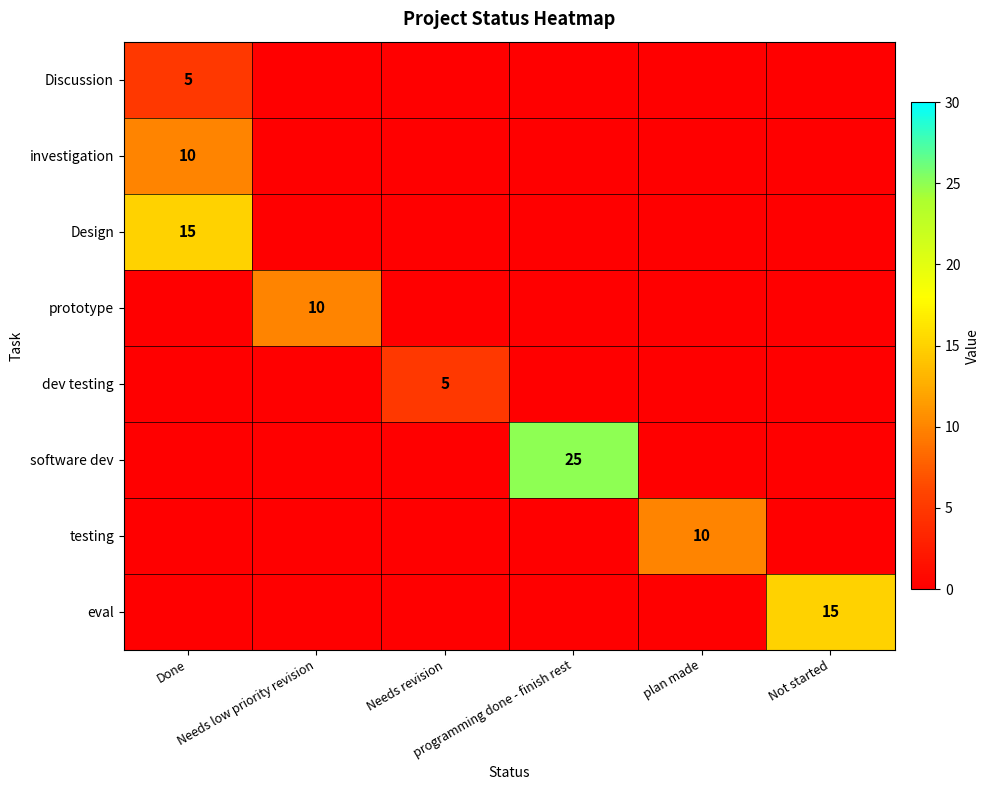

What is the difference between the maximum and minimum values in the prototype series?

10